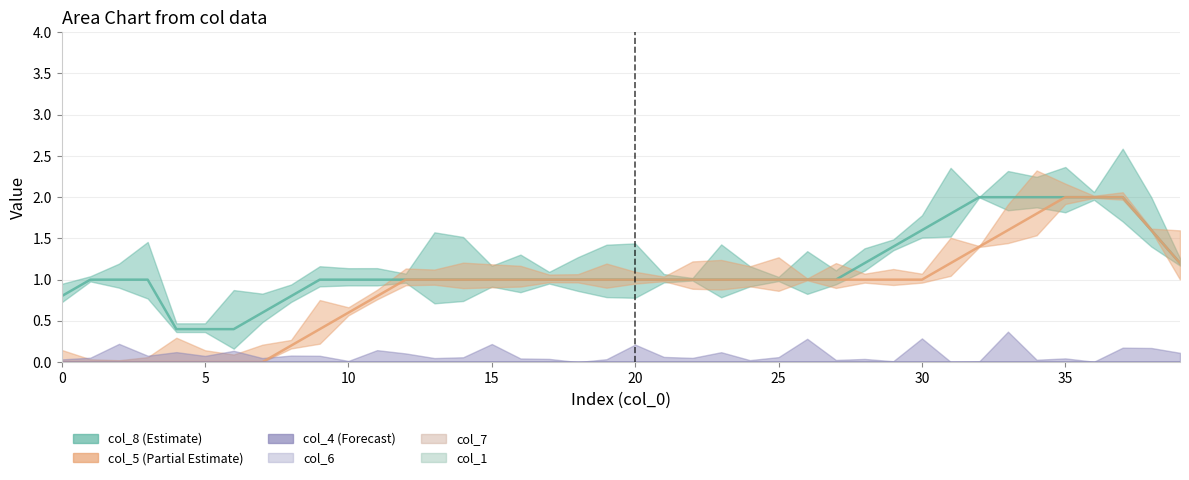

What is the sum of all col_8 values?

48